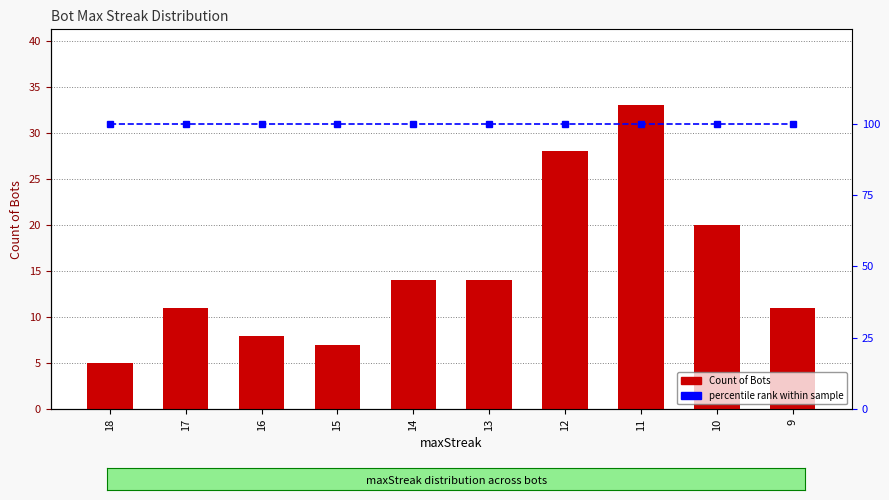

At which label is percentile rank closest to 100?

18